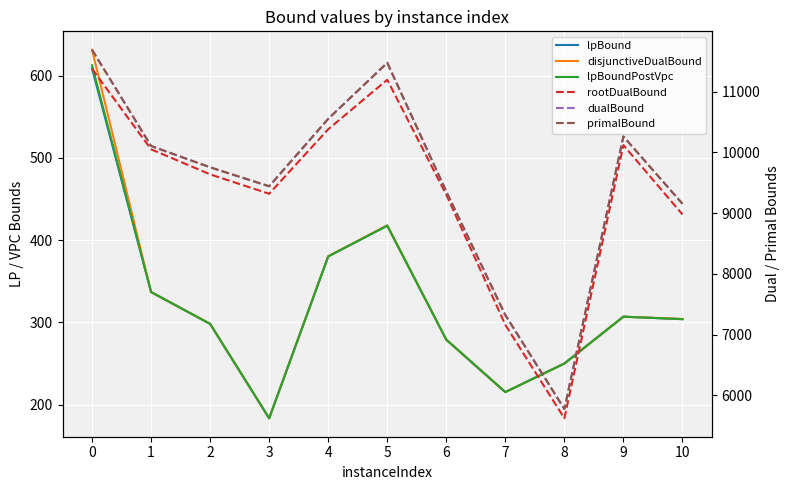

Rank the categories by lpBound value from highest to lowest.

0, 5, 4, 1, 9, 10, 2, 6, 8, 7, 3